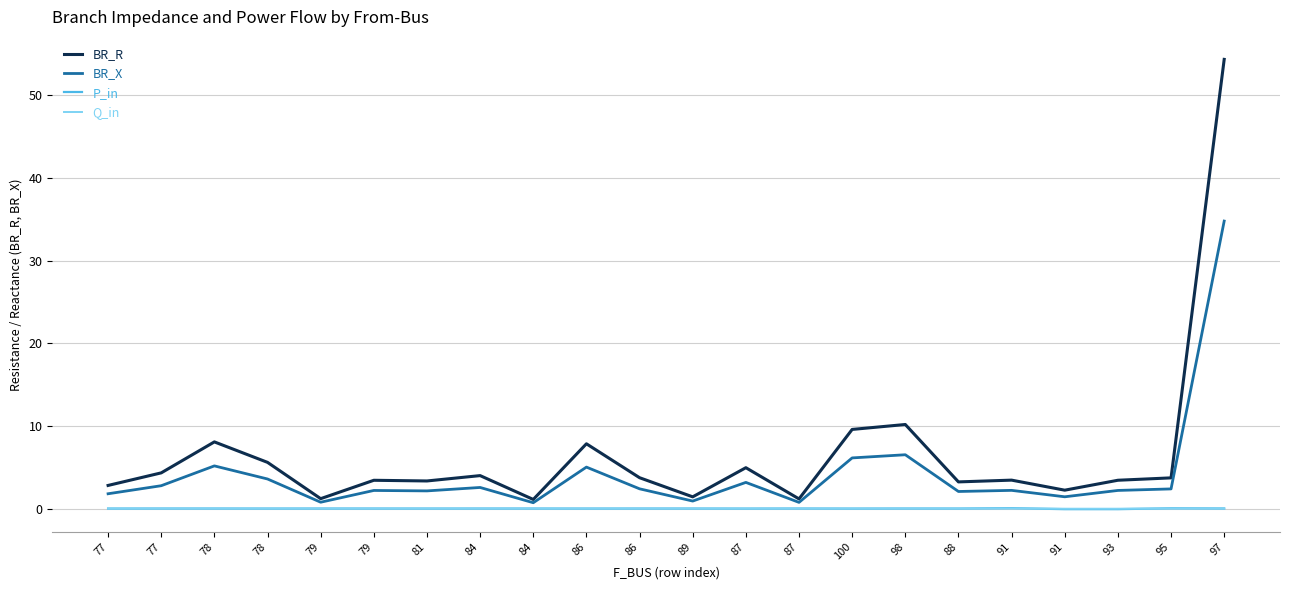

Which series has the largest total across all categories?

BR_R